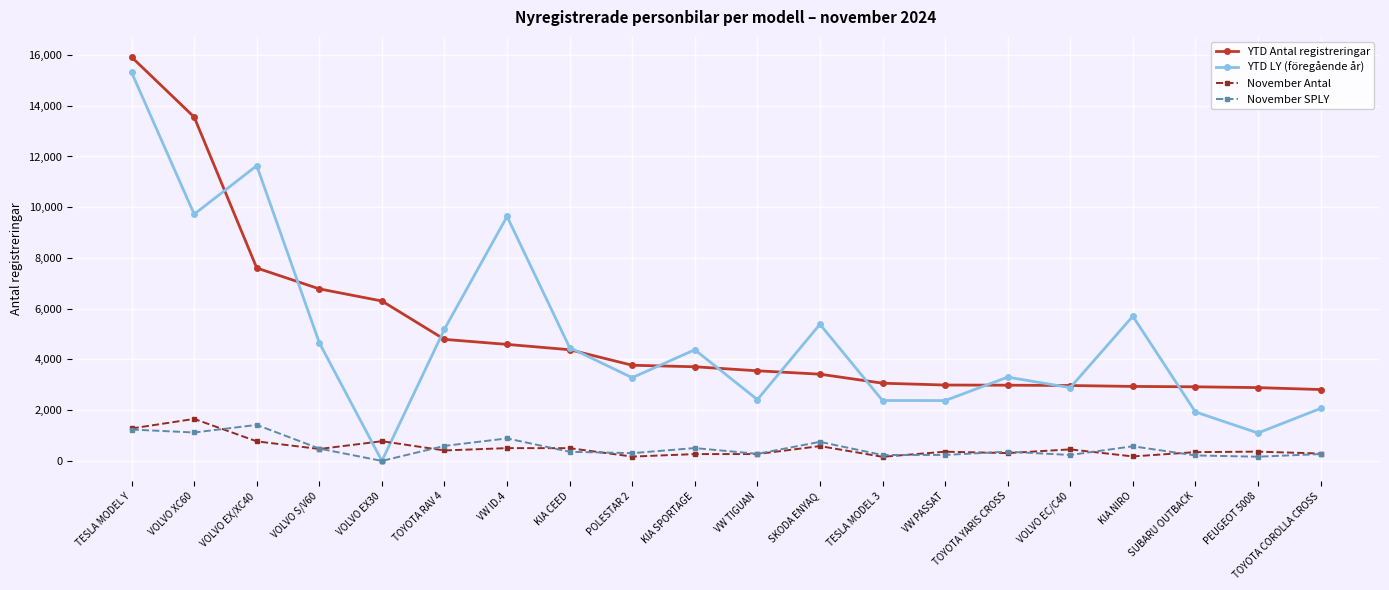

True or false: YTD LY (föregående år) has a value of 4382 at KIA SPORTAGE.

True